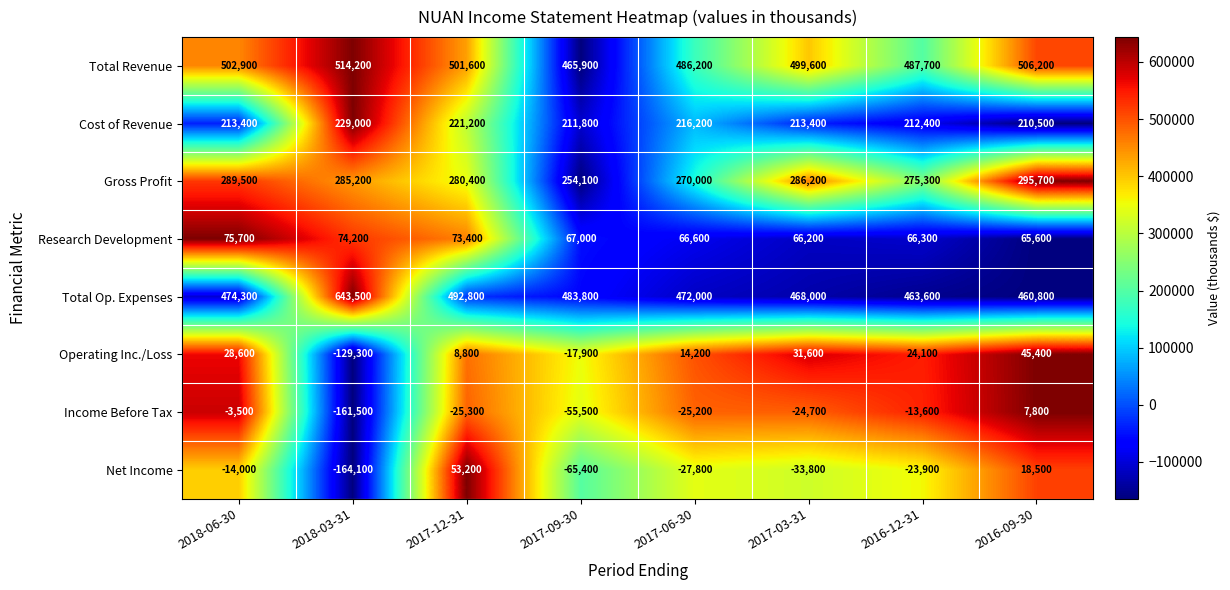

Rank the series by their maximum value, from lowest to highest.

Income Before Tax, Operating Inc./Loss, Net Income, Research Development, Cost of Revenue, Gross Profit, Total Revenue, Total Op. Expenses